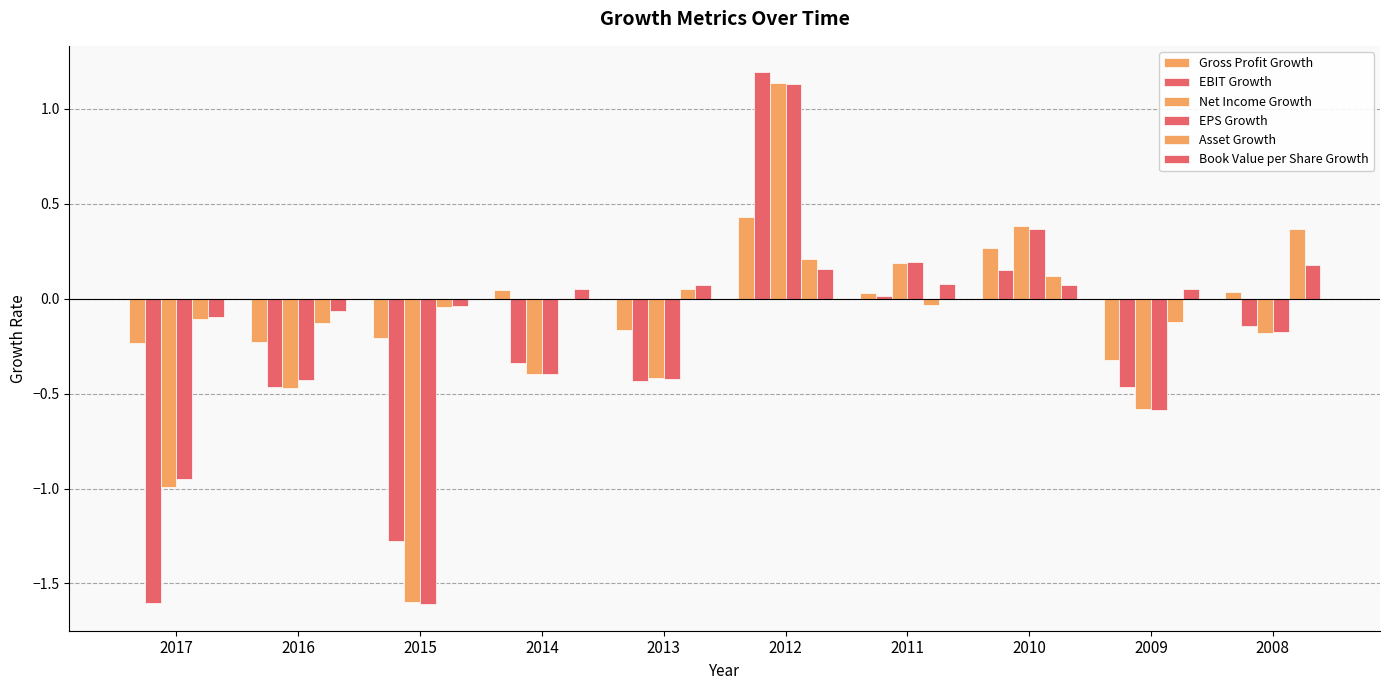

Reading left to right, what are all the values shown in this chart?

Gross Profit Growth: -0.2	-0.2	-0.2	0.0	-0.2	0.4	0.0	0.3	-0.3	0.0
EBIT Growth: -1.6	-0.5	-1.3	-0.3	-0.4	1.2	0.0	0.1	-0.5	-0.1
Net Income Growth: -1.0	-0.5	-1.6	-0.4	-0.4	1.1	0.2	0.4	-0.6	-0.2
EPS Growth: -0.9	-0.4	-1.6	-0.4	-0.4	1.1	0.2	0.4	-0.6	-0.2
Asset Growth: -0.1	-0.1	-0.0	0.0	0.0	0.2	-0.0	0.1	-0.1	0.4
Book Value per Share Growth: -0.1	-0.1	-0.0	0.1	0.1	0.2	0.1	0.1	0.1	0.2